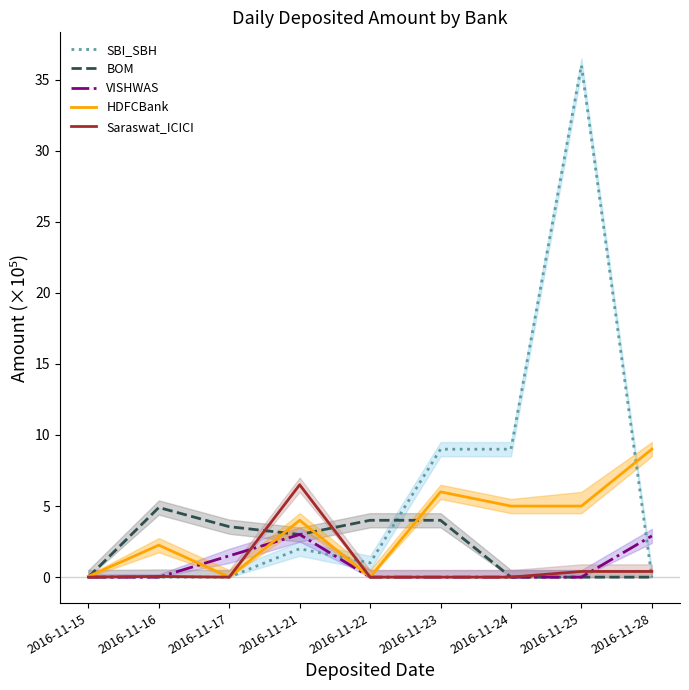

What is the total value across all series at 2016-11-21?

18.5